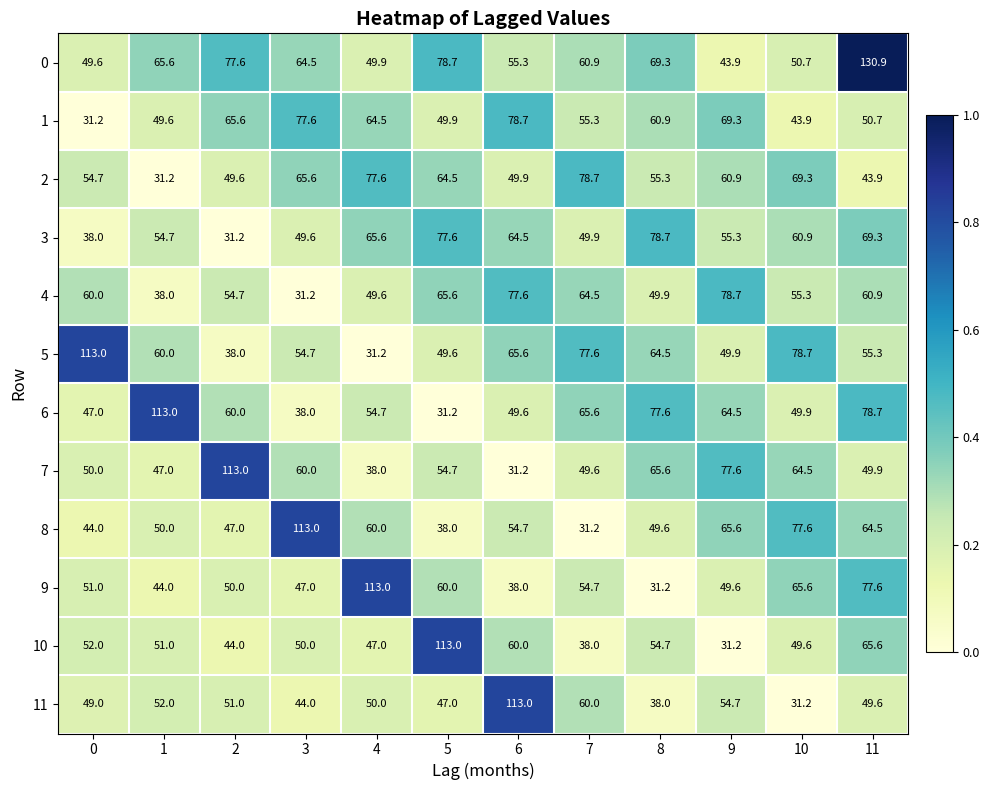

Which series changed the most between 0 and 2?

5